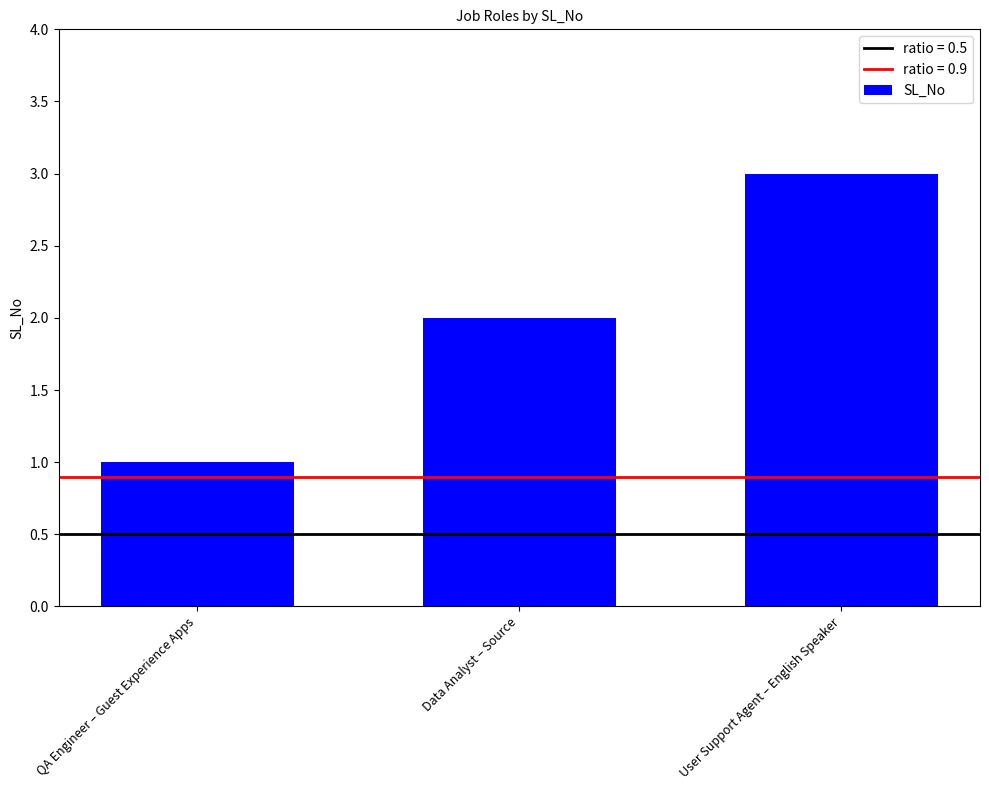

What is the difference between the second highest and minimum values?

1